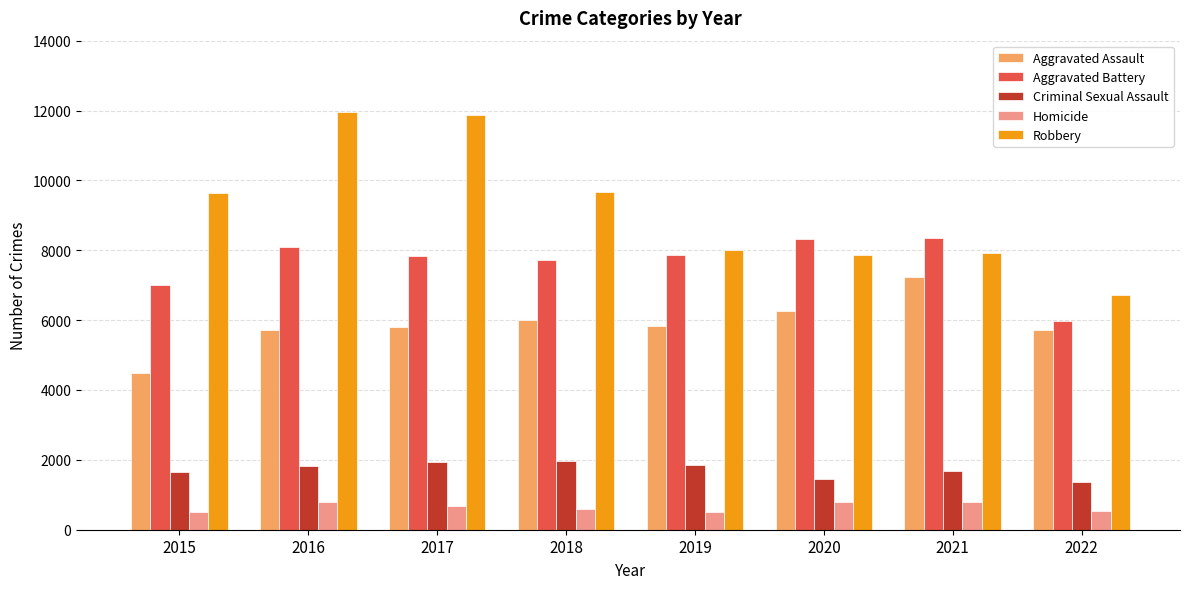

The Aggravated Battery series shows 12412 at 2021. True or false?

False